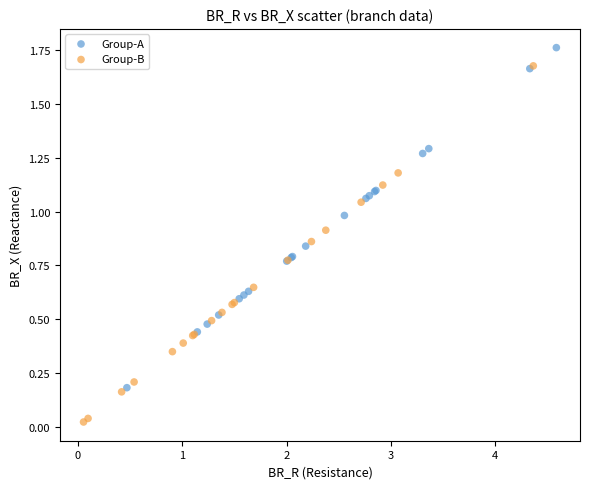

Which series contains the lowest Y value?

Group-B